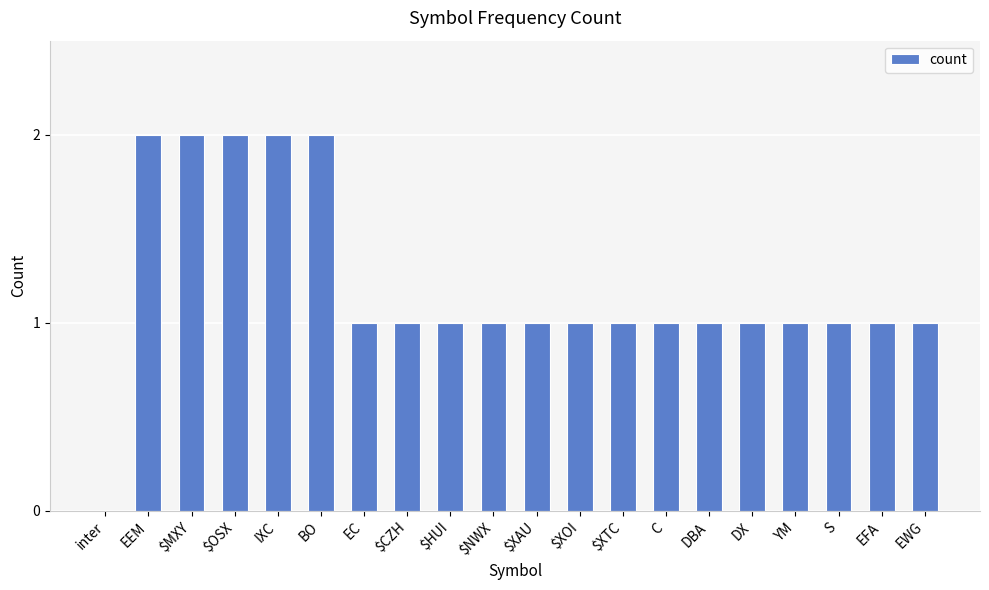

What is the sum of all values?

24